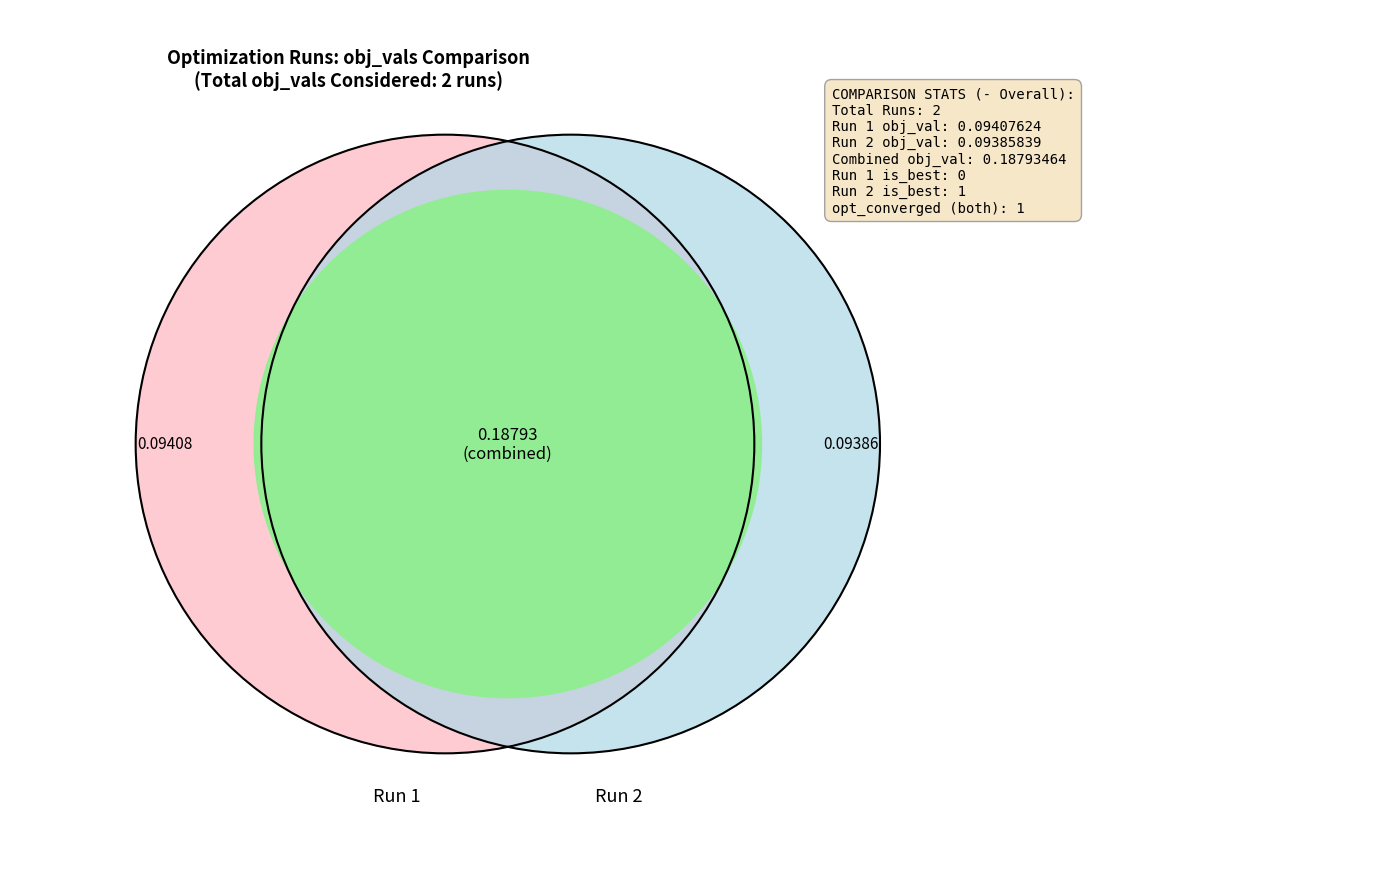

Which slice is the smallest?

2